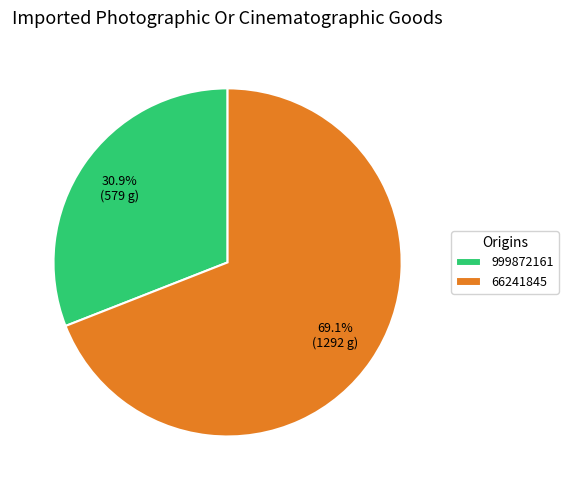

Which slice is the smallest?

999872161